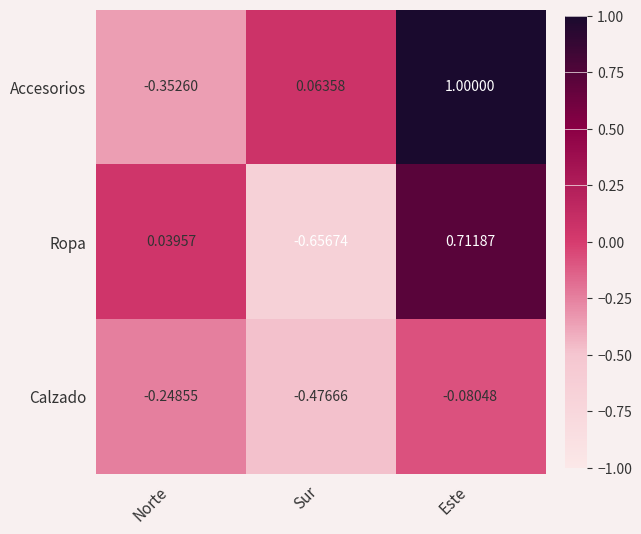

Which category has the lowest value in the Ropa series?

Sur